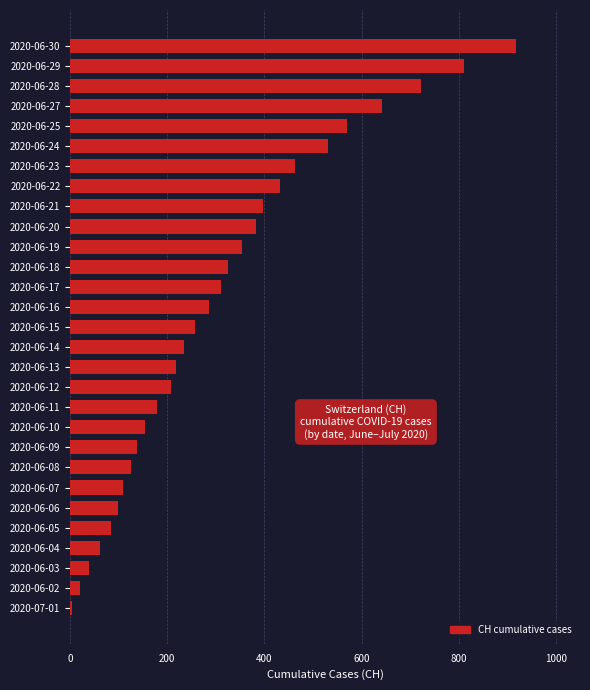

Which has a higher value, 2020-06-23 or 2020-06-10?

2020-06-23